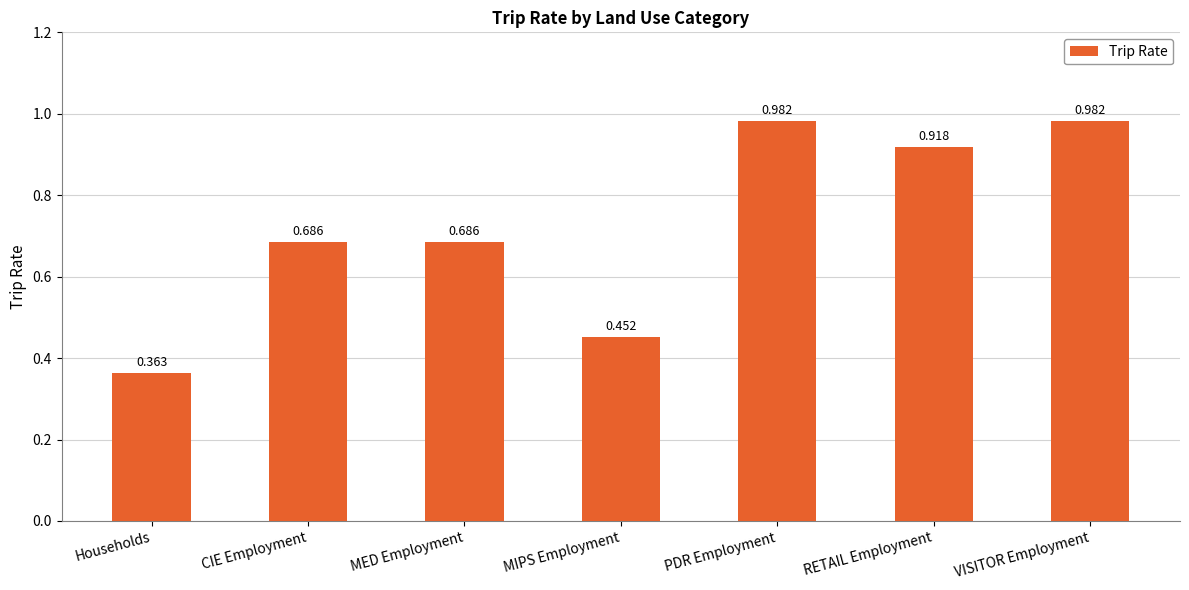

At which category does the chart reach its minimum across all series?

Households